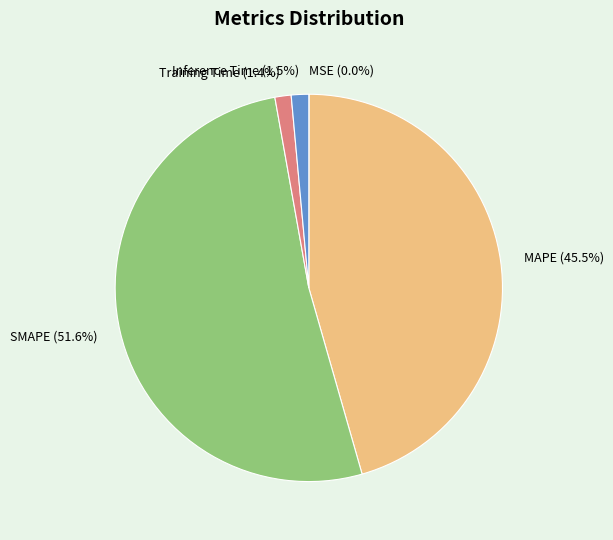

Do Training Time and Inference Time together represent more than half of the pie?

No